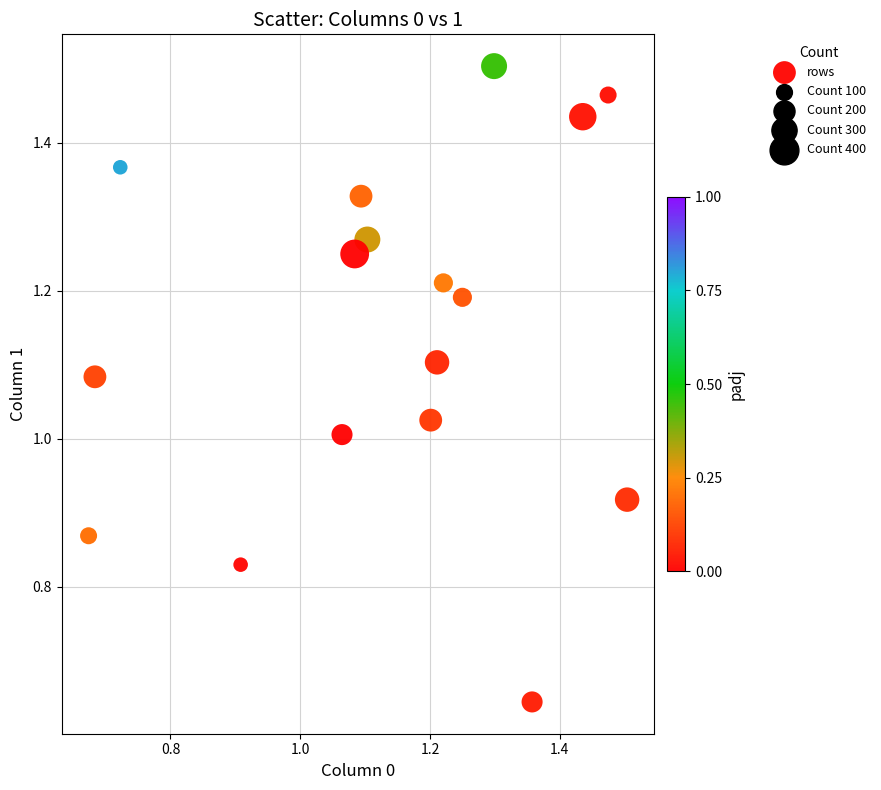

Count the number of points in this scatter plot.

17